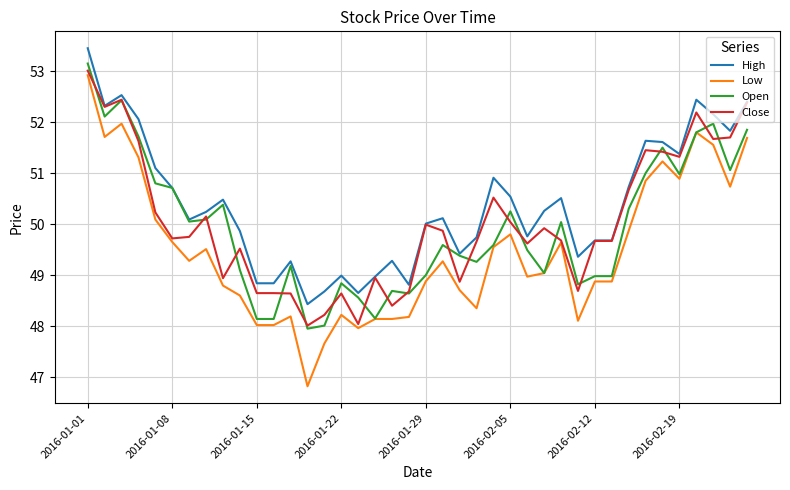

What is the lowest value of the High series?

48.4